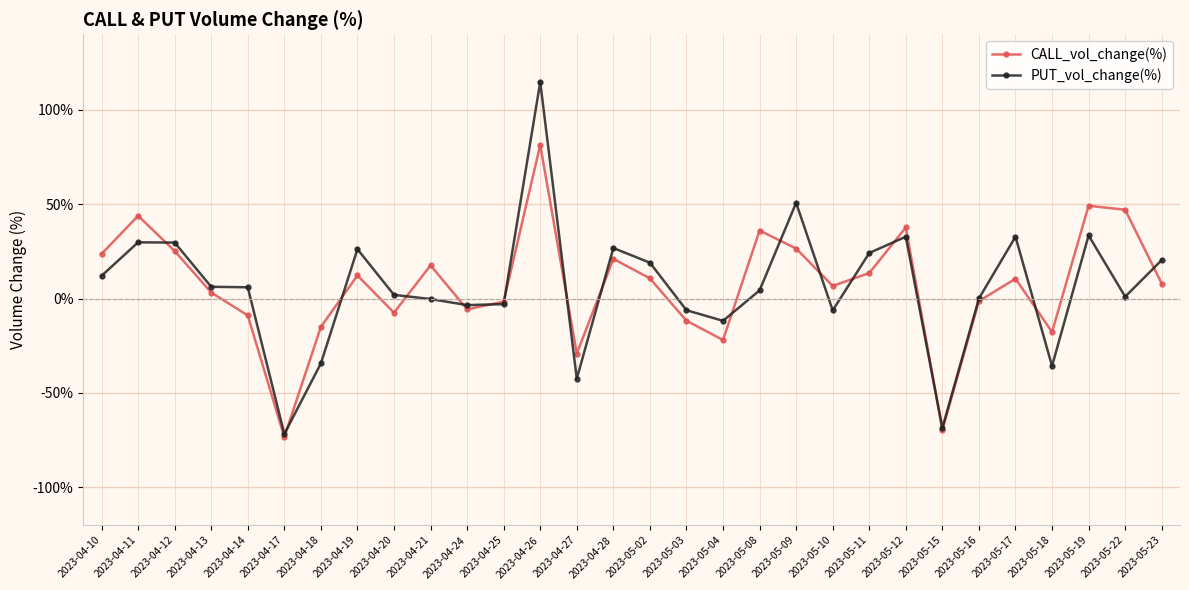

Which category has the lowest value across all series?

2023-04-17